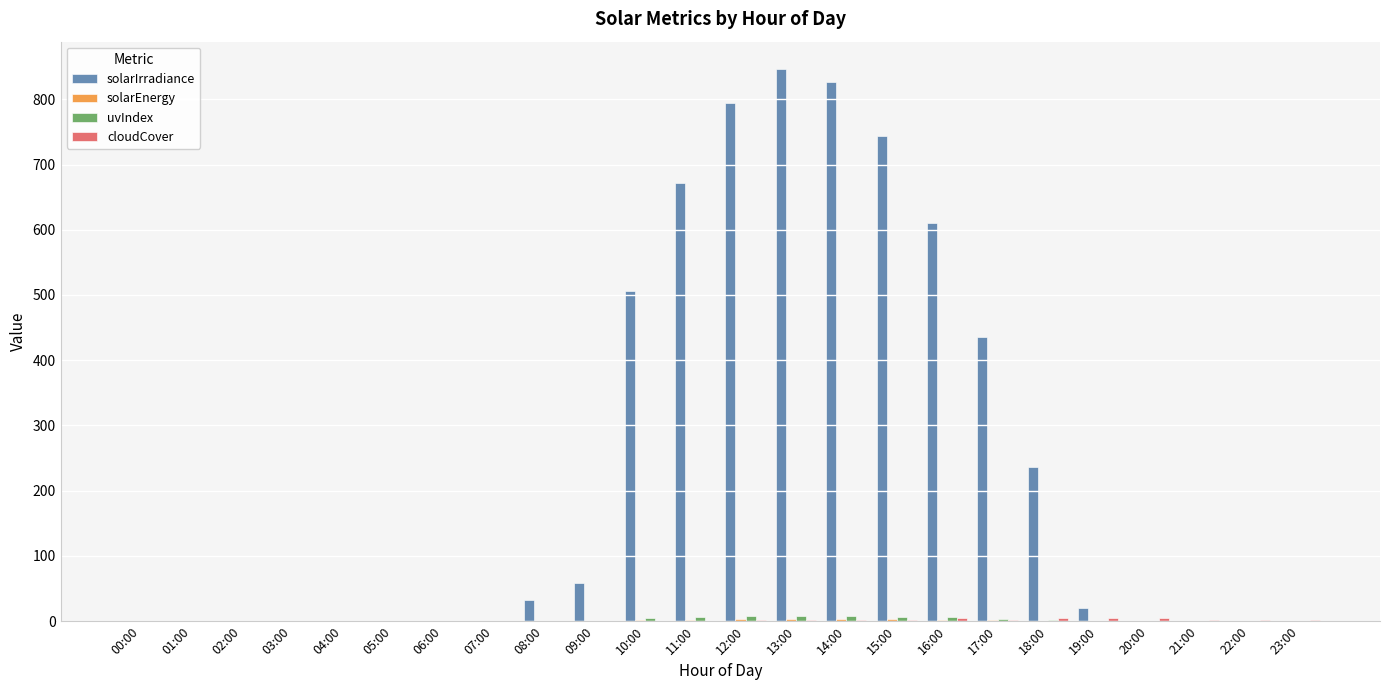

At which label is solarIrradiance closest to 423?

17:00